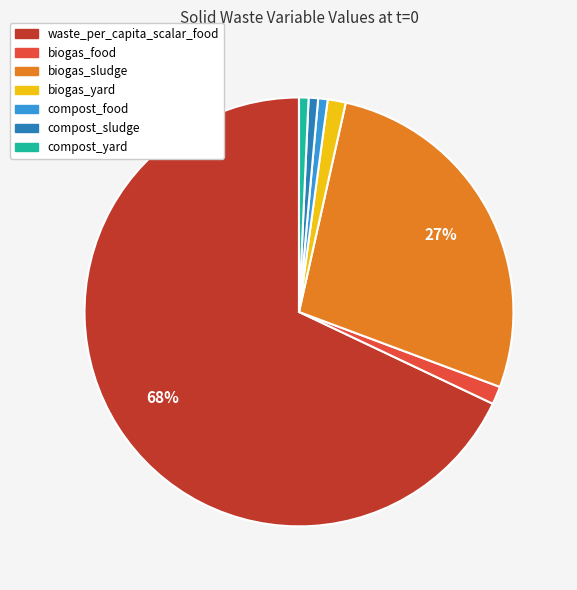

Do biogas_food and compost_sludge together represent more than half of the pie?

No